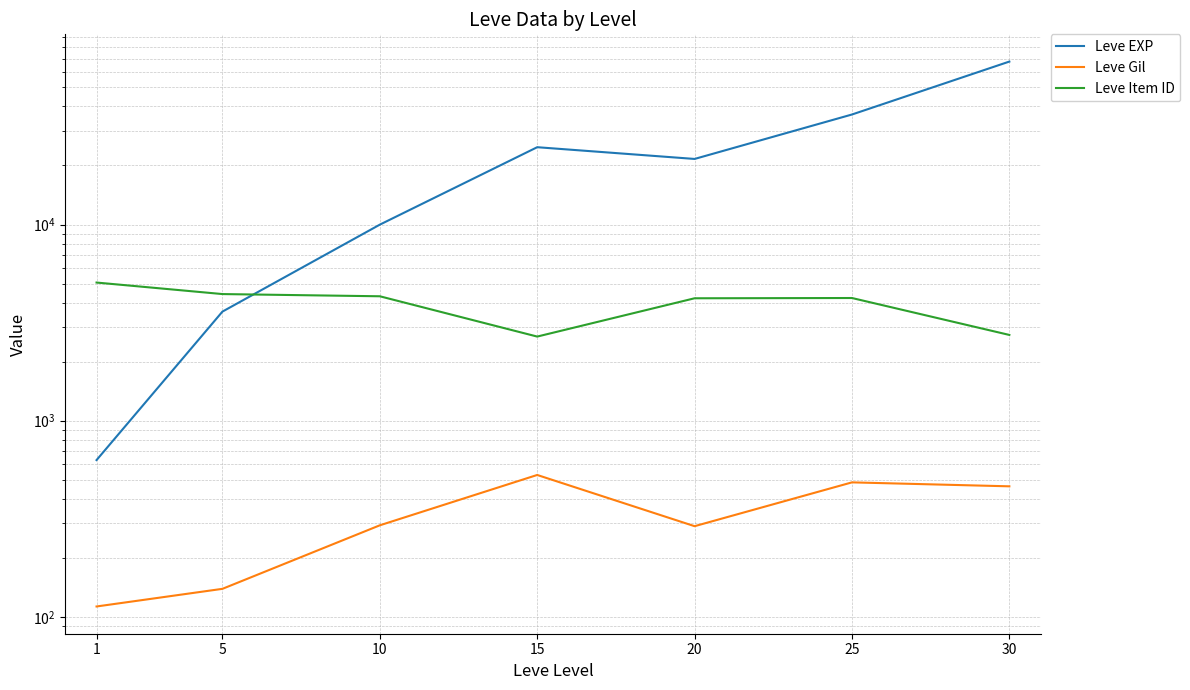

At which label does Leve EXP first exceed 21600?

15